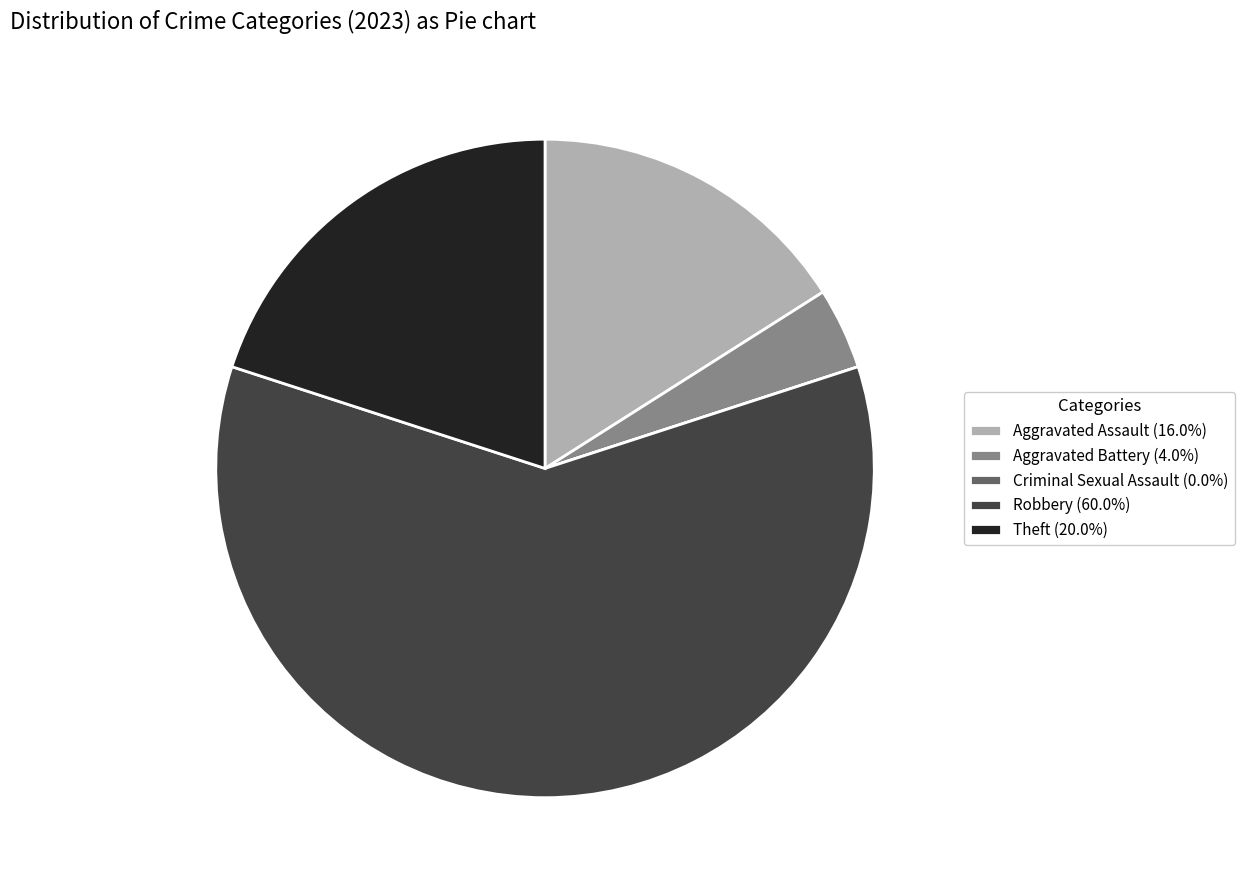

Does any single category account for the majority?

Yes